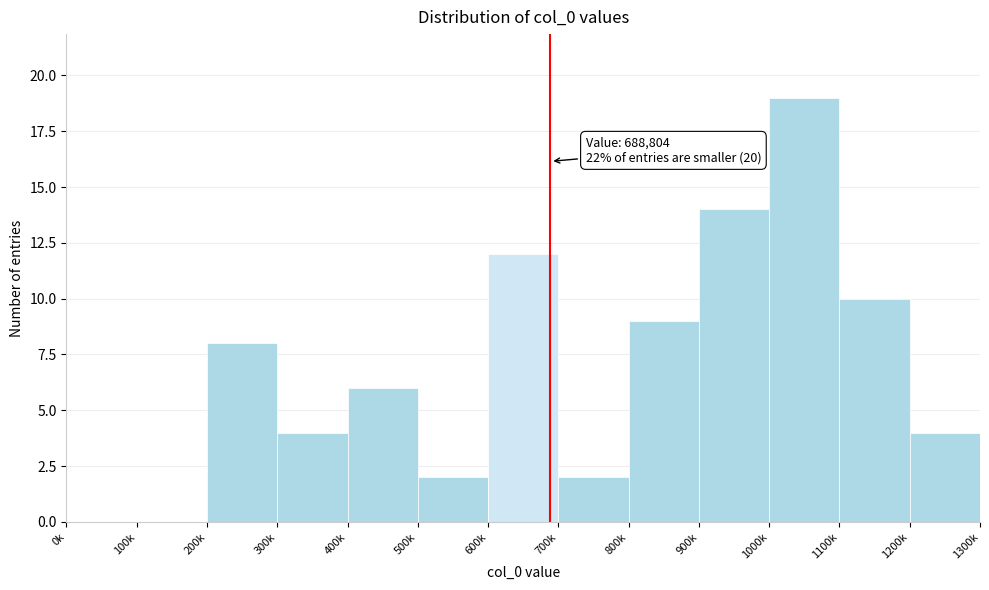

Reading left to right, what are all the values shown in this chart?

0k=0	100k=0	200k=8	300k=4	400k=6	500k=2	600k=12	700k=2	800k=9	900k=14	1000k=19	1100k=10	1200k=4